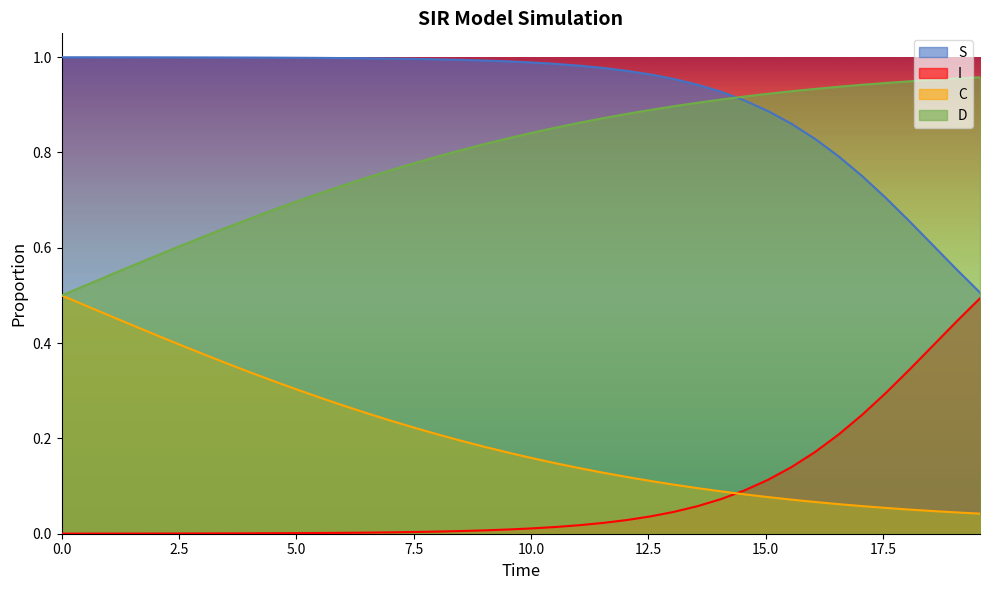

How many lines are shown in the chart?

4